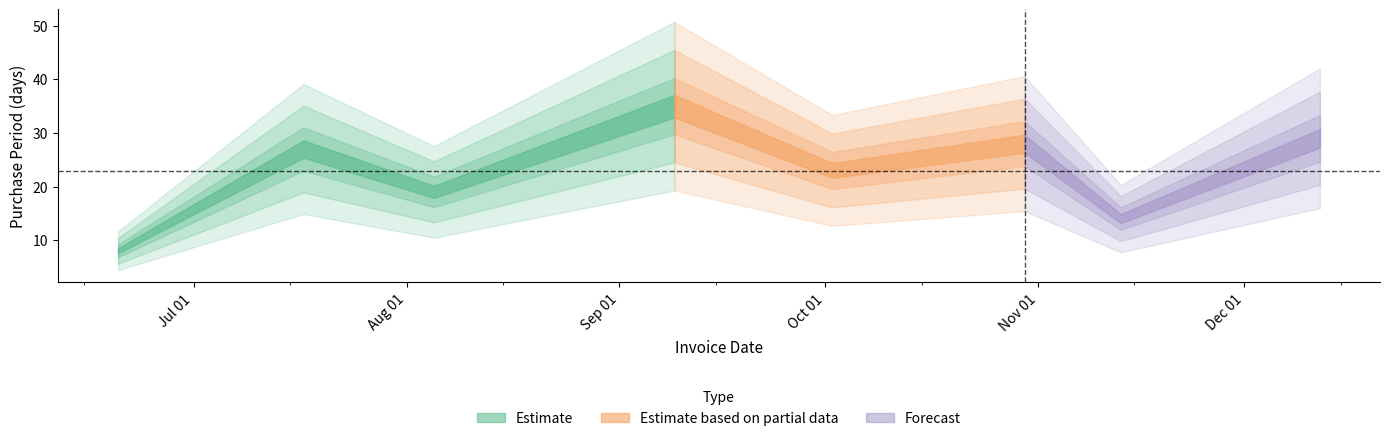

Reading left to right, transcribe all the data shown in this chart.

8	27	19	35	23	28	14	29